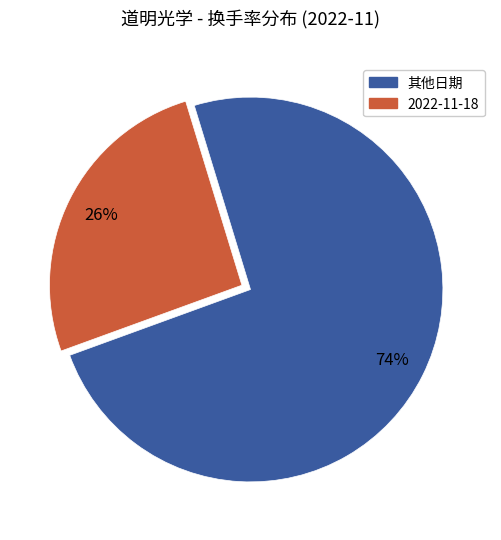

How many segments does this pie chart have?

2